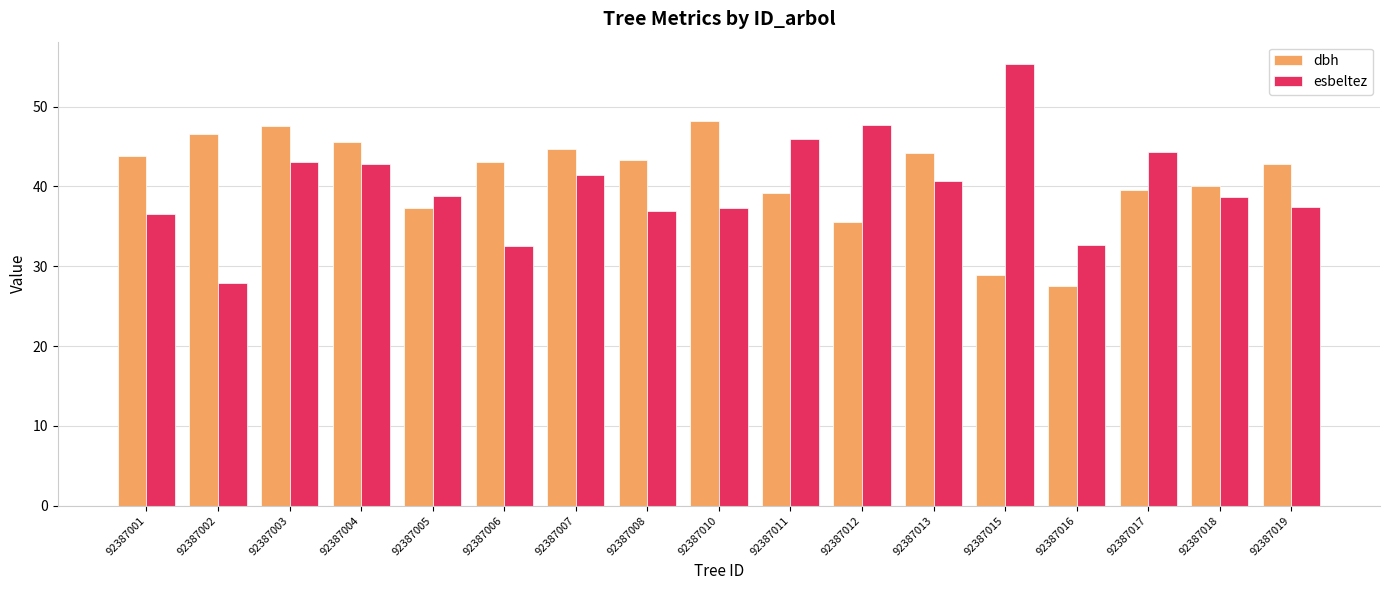

Which category has the lowest value in the dbh series?

92387016